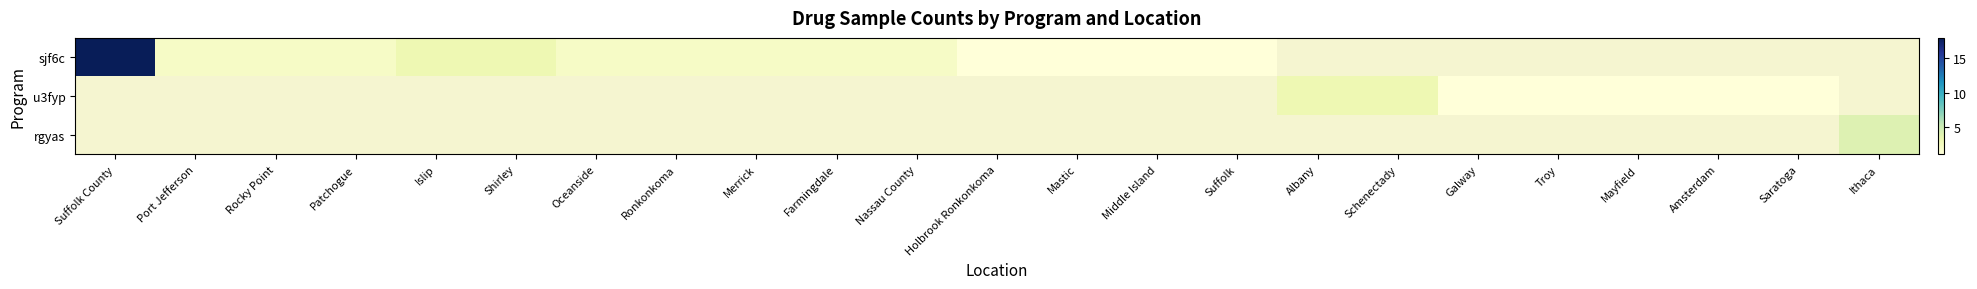

Which category has the lowest value across all series?

Holbrook Ronkonkoma